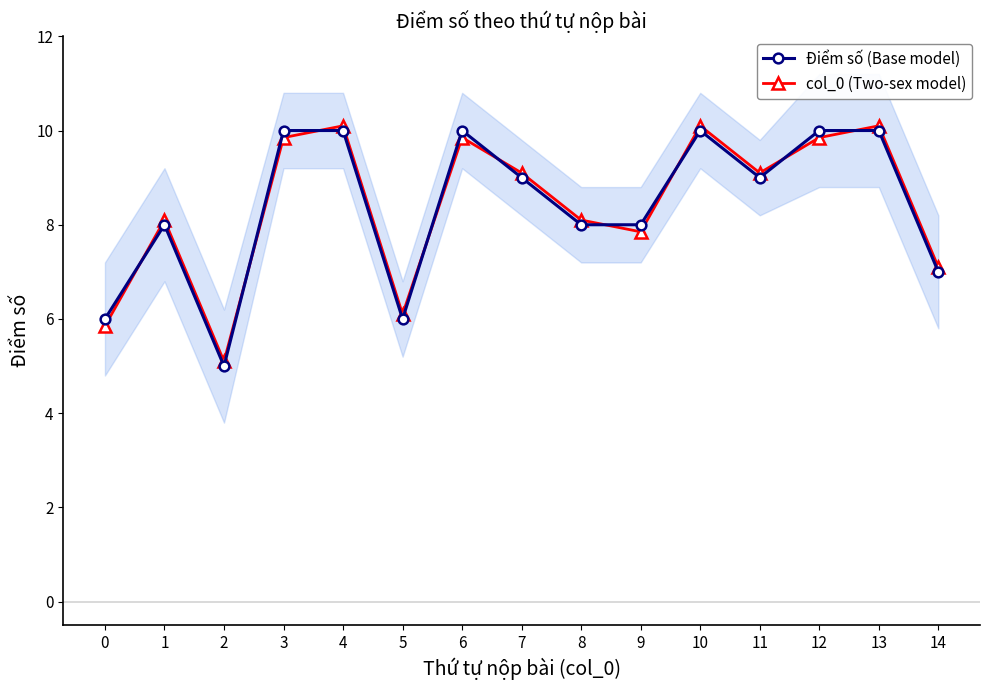

Where does the Điểm số (Base model) series first go above 9?

3